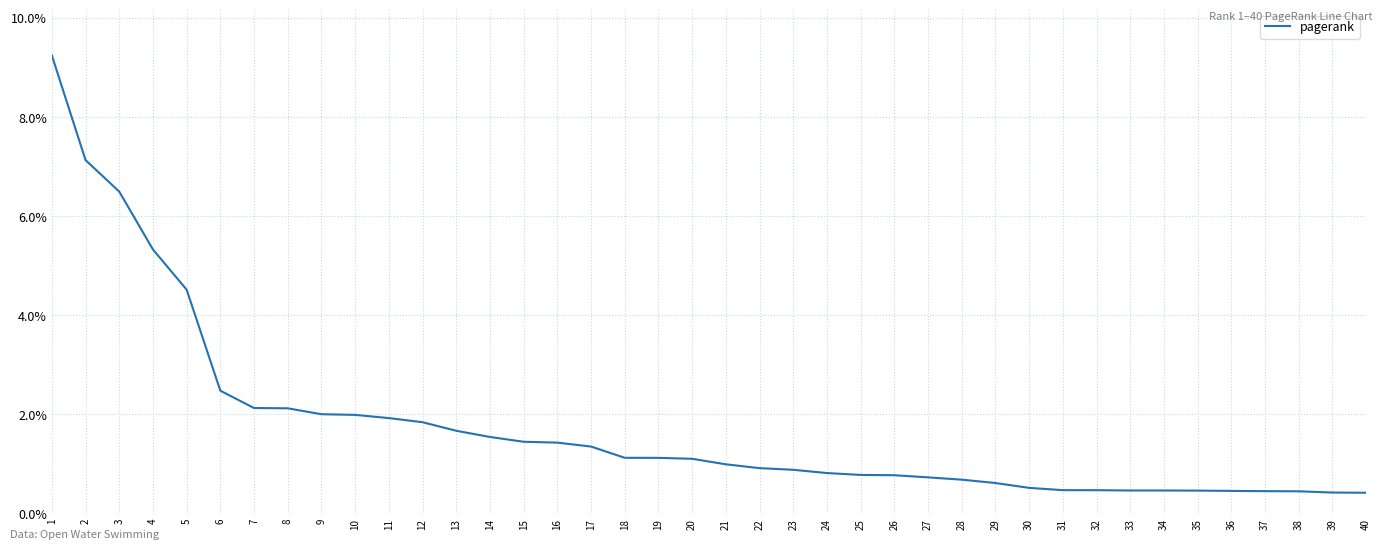

What is the sum of all values?

0.7